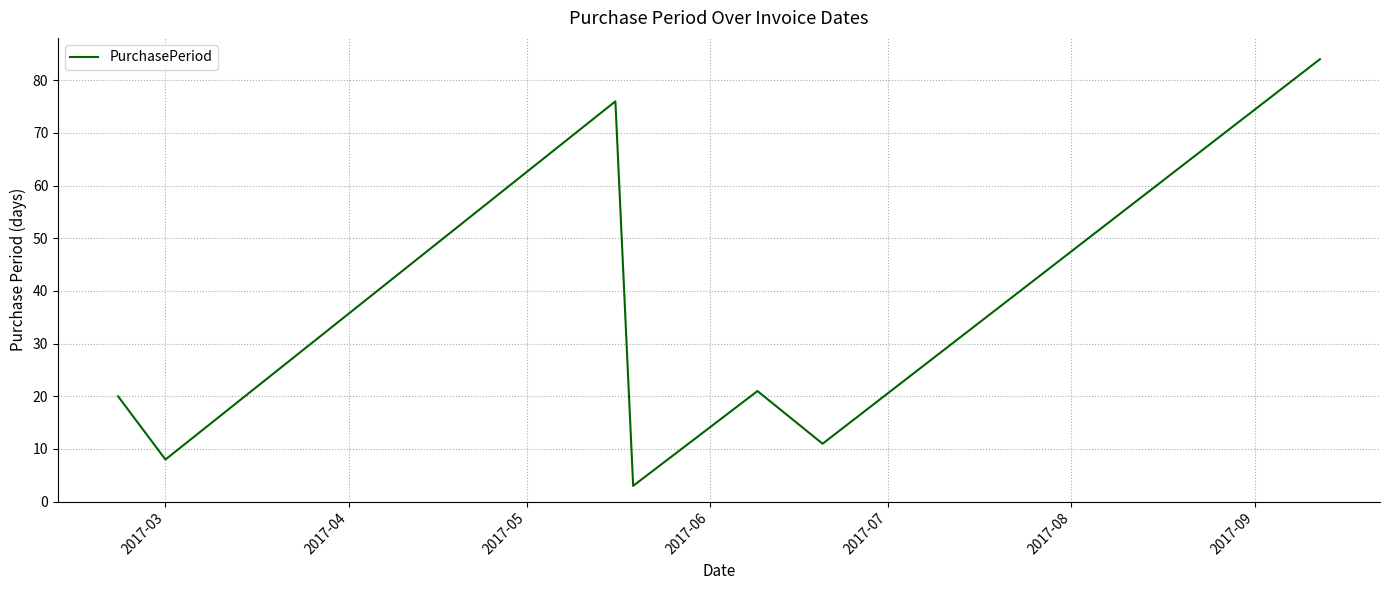

What is the difference between the second highest and second lowest values?

68